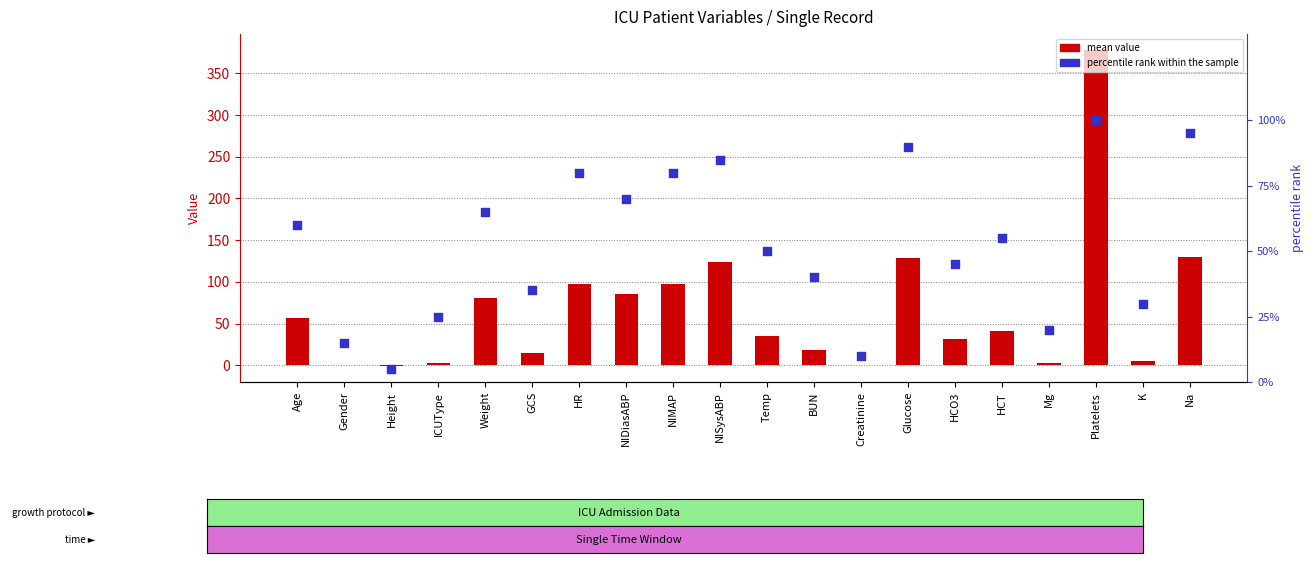

Which series contains the highest Y value?

Mean Value